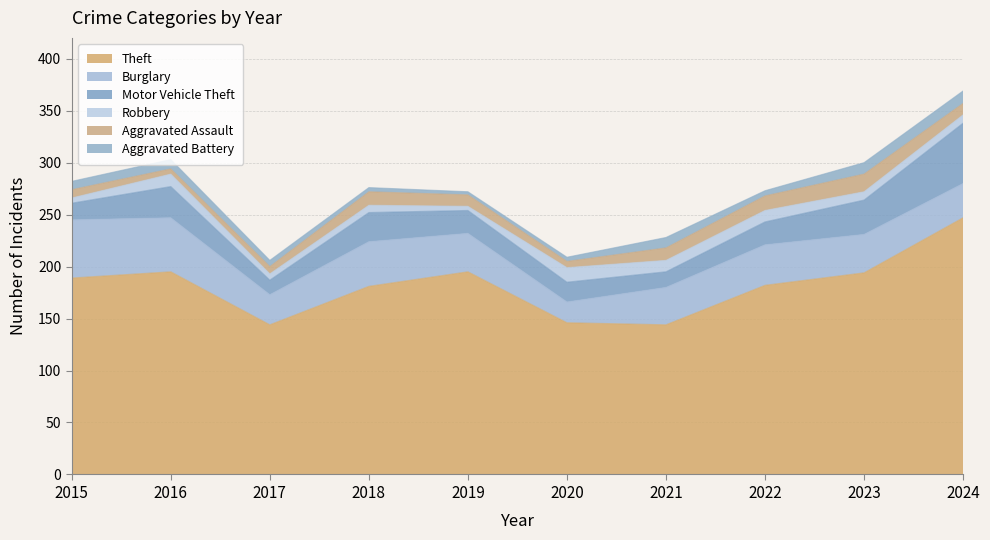

True or false: Aggravated Assault has more than 2 interior local peaks.

False